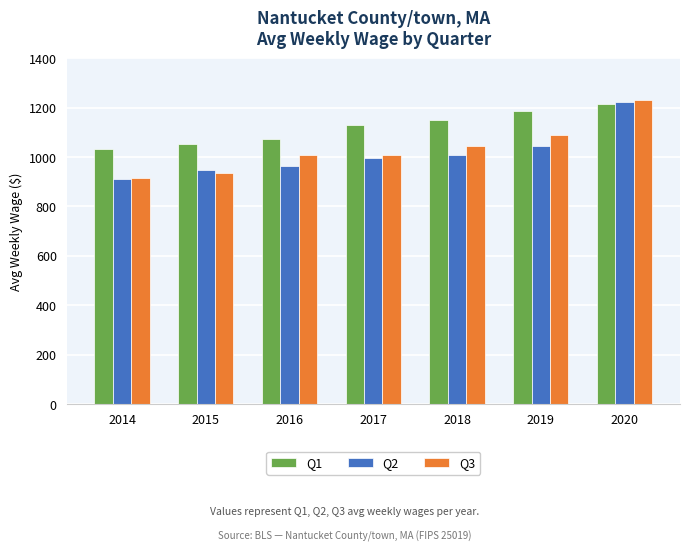

Which series has the widest spread of values?

Q3